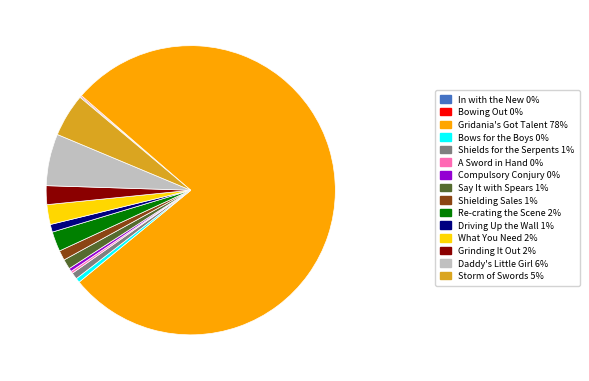

Is it true that Daddy's Little Girl 6% is 6% of the pie?

True